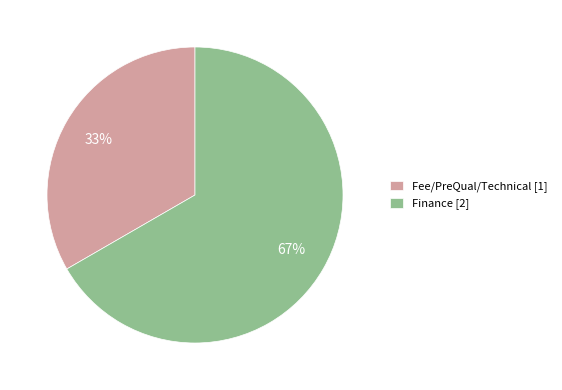

Rank the categories by value from highest to lowest.

Finance, Fee/PreQual/Technical